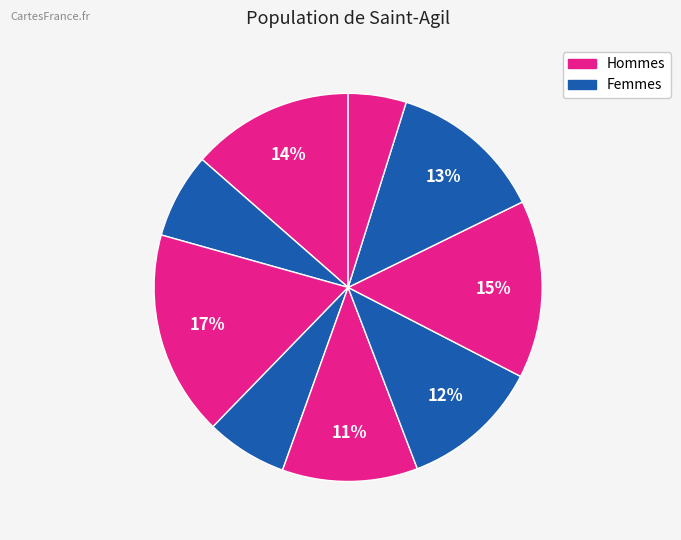

To the nearest percent, what is the difference between the largest and smallest slice percentages?

12%